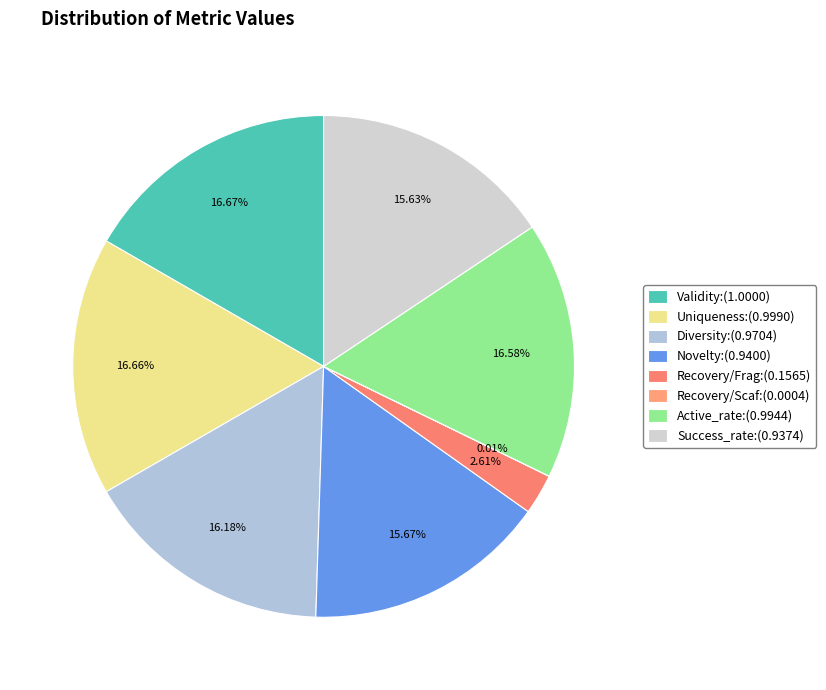

Does Active_rate account for over 50% of the chart?

No